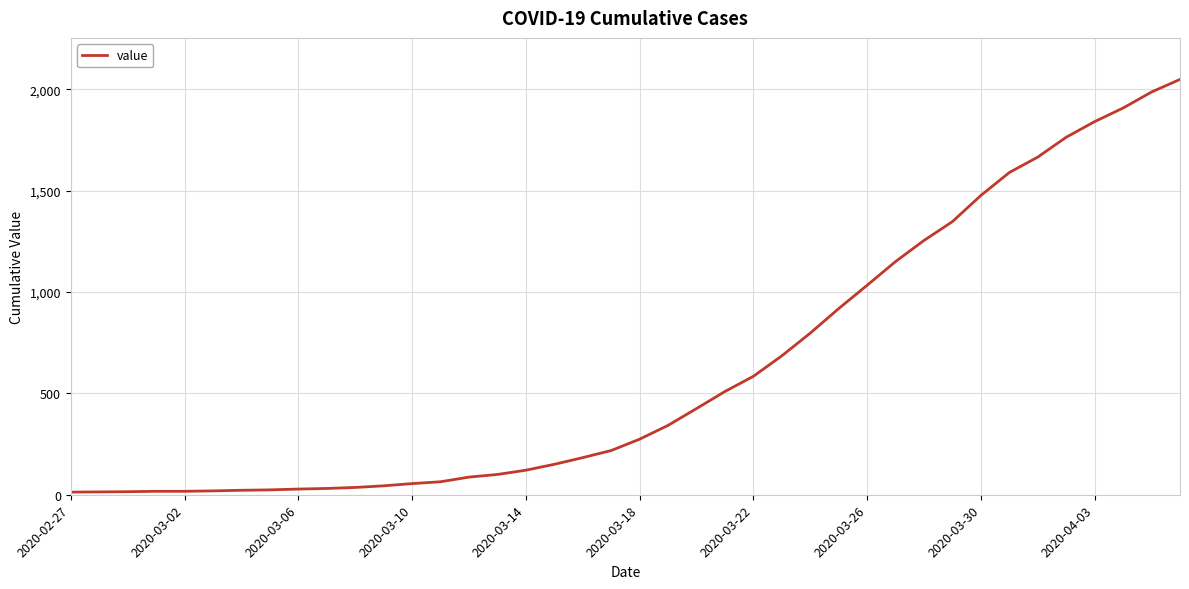

What is the difference between the maximum and minimum values?

2035